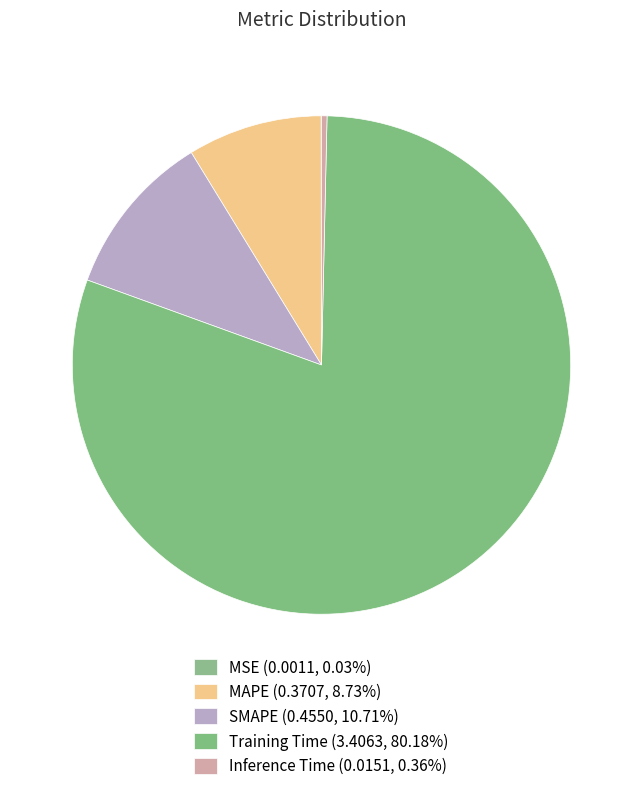

Rank the categories by value from highest to lowest.

Training Time, SMAPE, MAPE, Inference Time, MSE